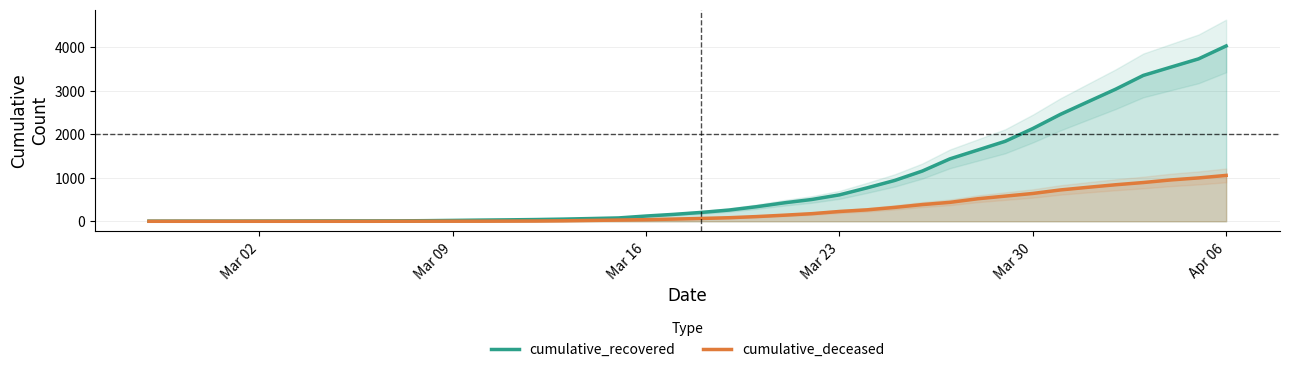

How many data points does each series have?

40